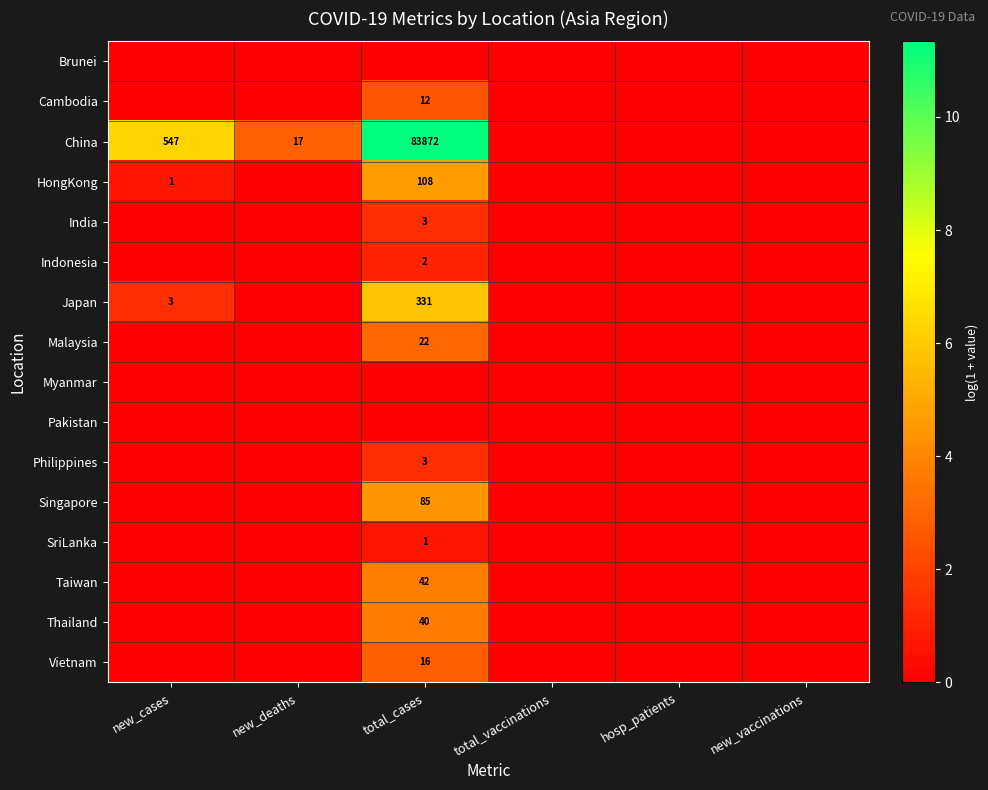

True or false: Philippines has a value of 3 at total_cases.

True